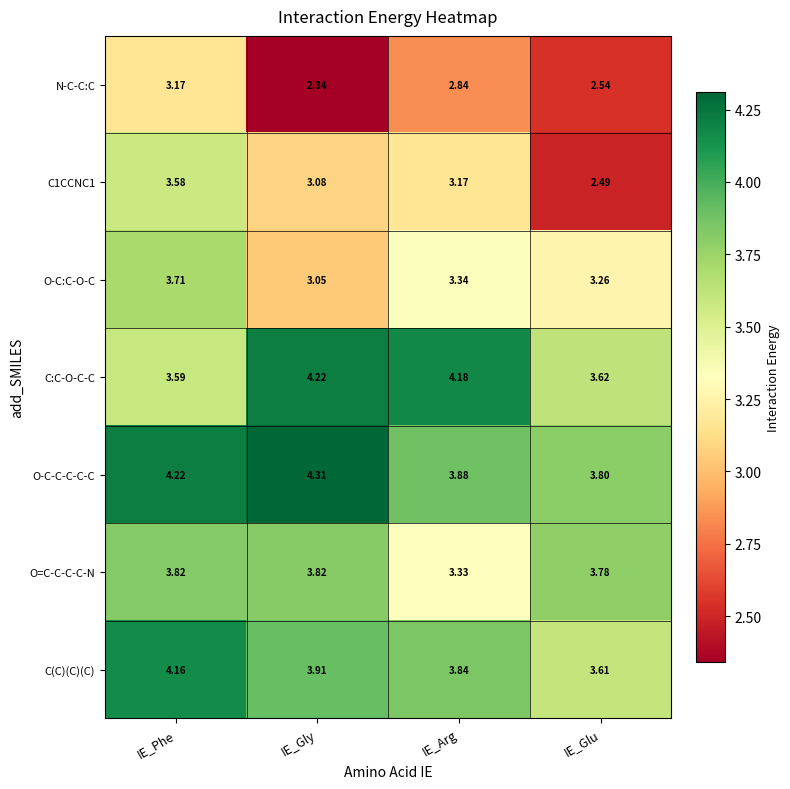

Rank the categories by O-C-C-C-C-C value from lowest to highest.

IE_Glu, IE_Arg, IE_Phe, IE_Gly